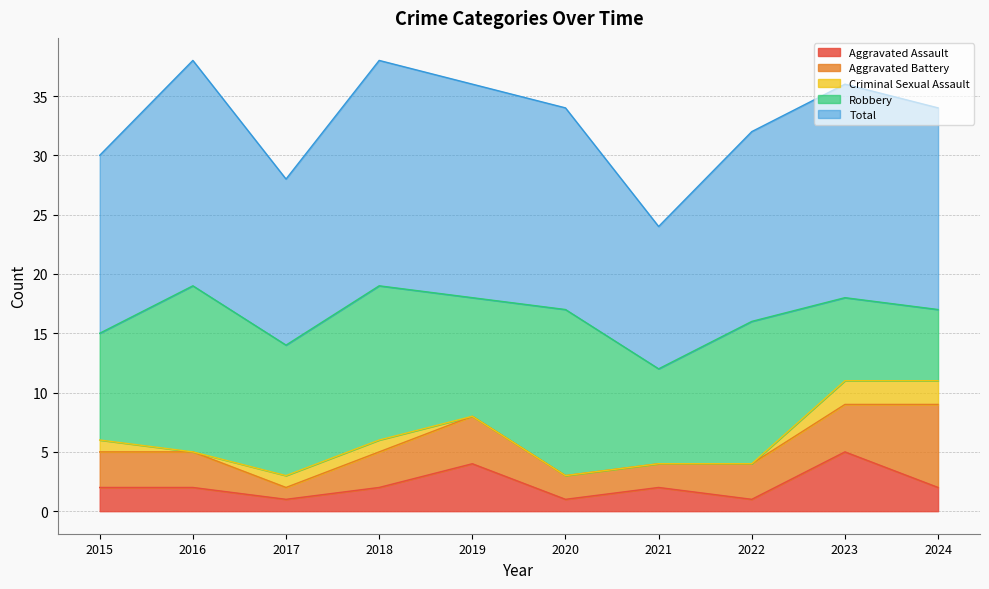

Which has a higher value, 2022 or 2020?

2022